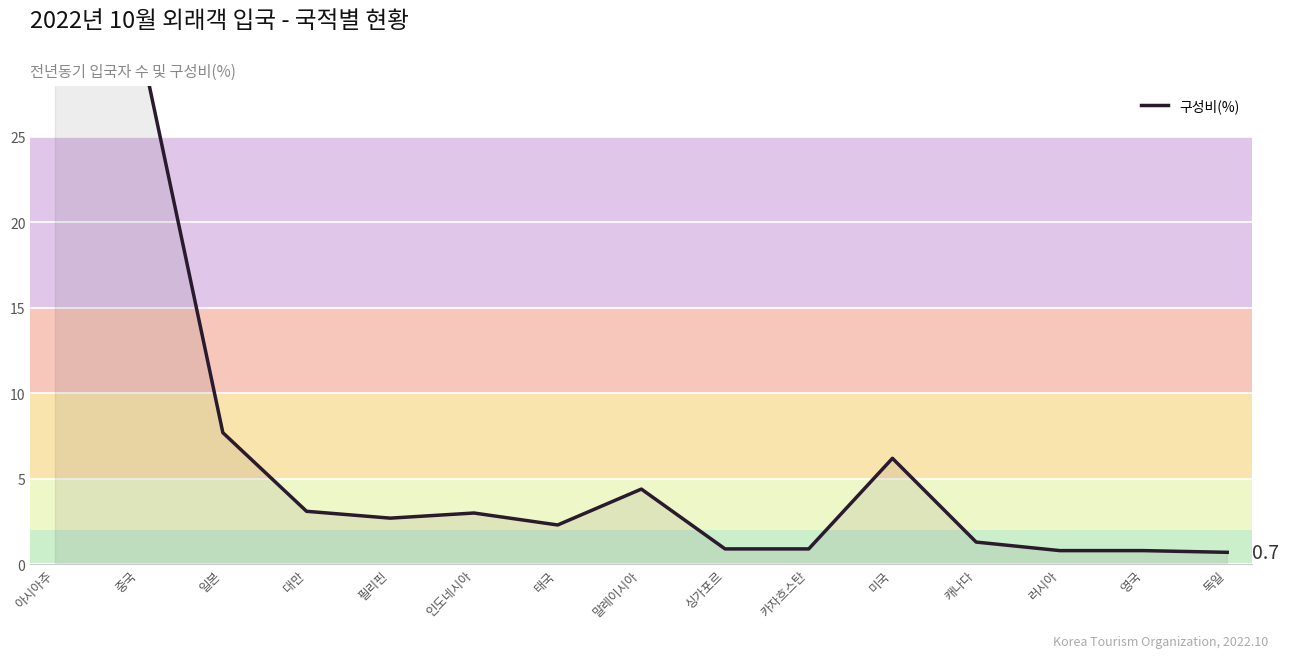

The chart shows a value of 1.7 at 캐나다. True or false?

False